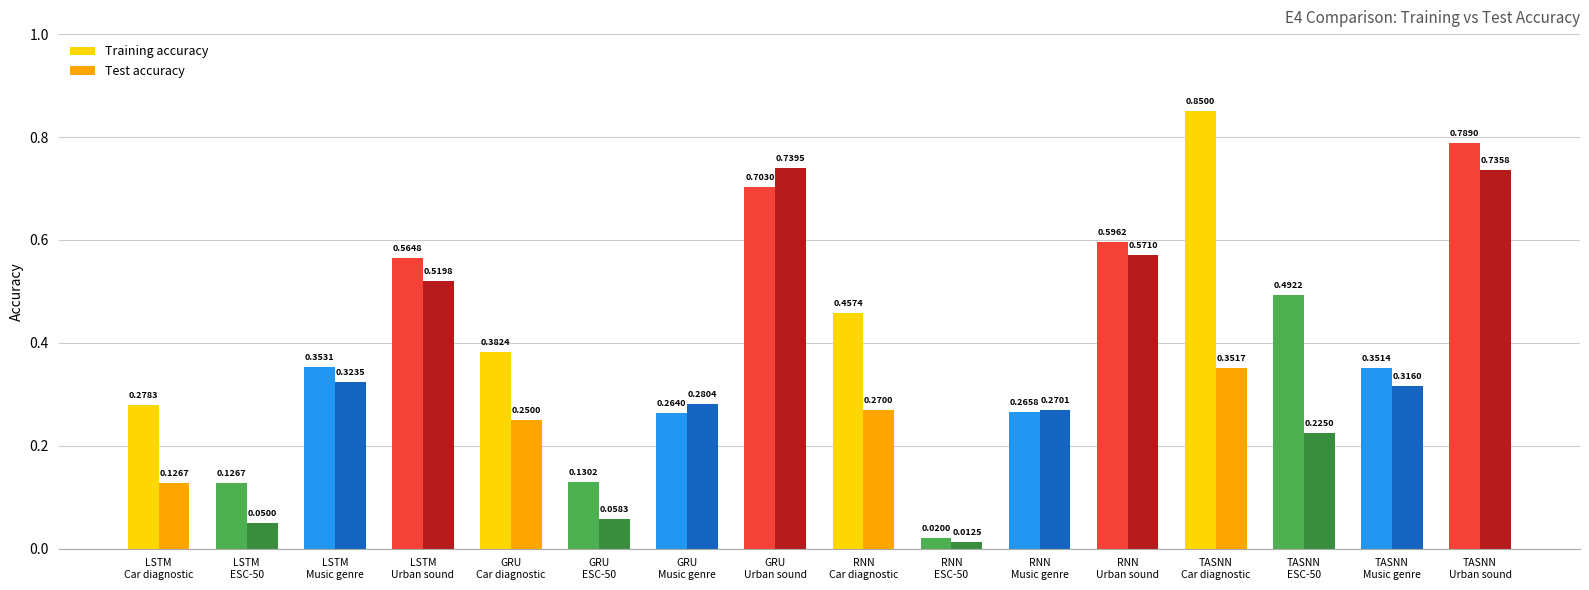

What is the label of the 8th bar from the left?

GRU
Urban sound